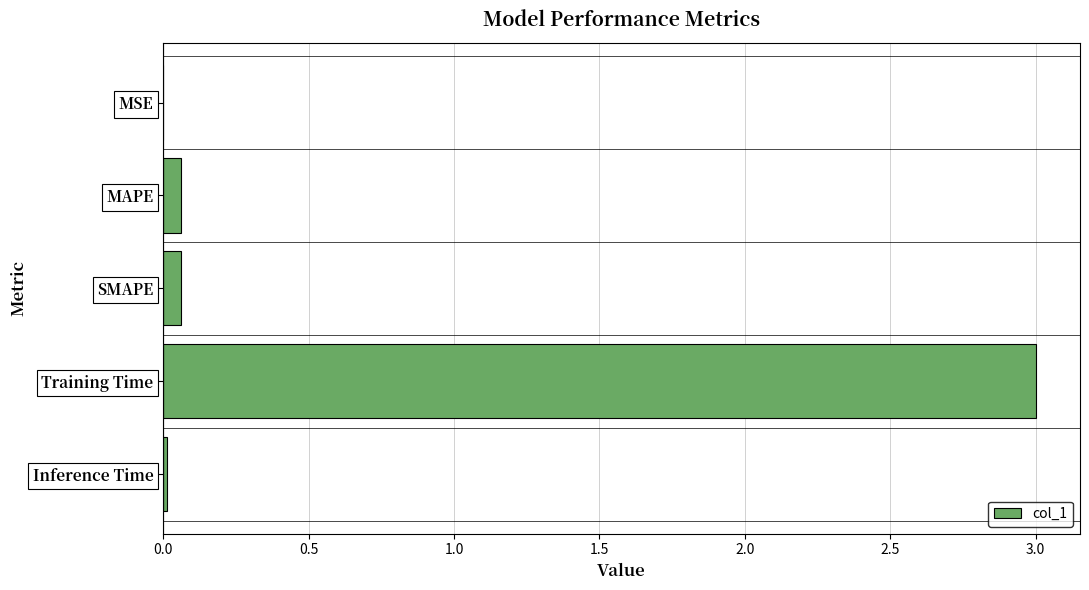

True or false: the data shows 0.0 at Inference Time.

True